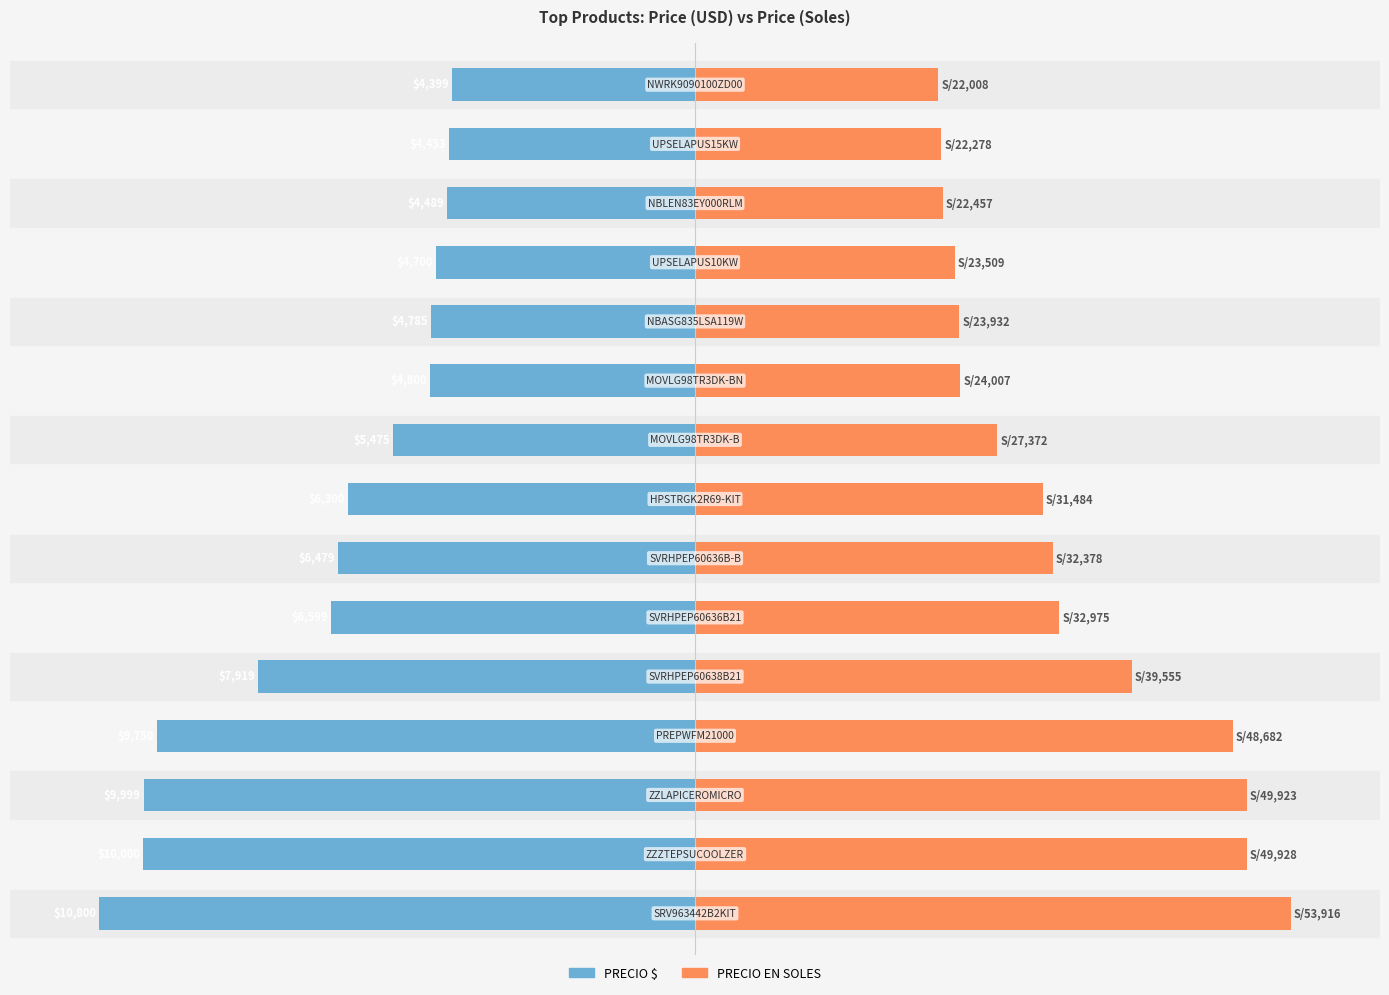

Is the value of PRECIO $ at 12 greater than the value of PRECIO EN SOLES at 3?

No